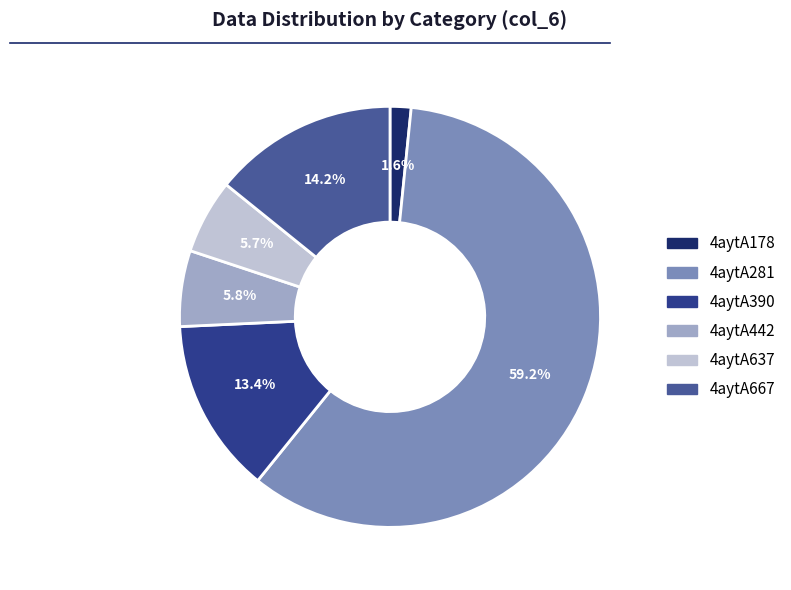

Which slice represents more than half of the pie?

4aytA281